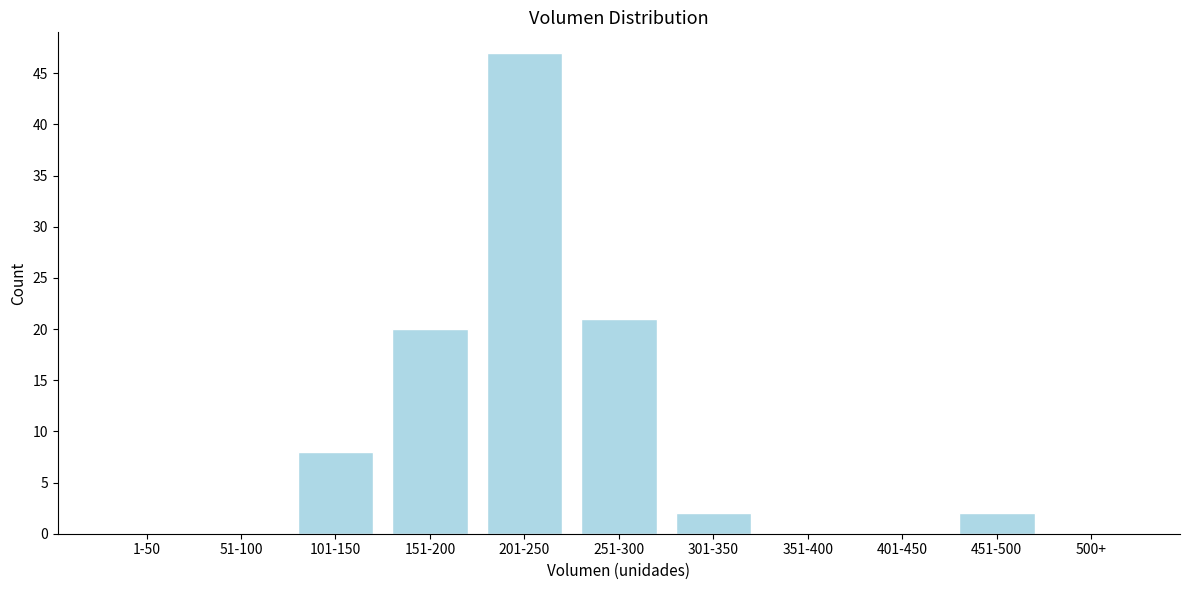

Reading left to right, extract all data points from this chart.

1-50=0	51-100=0	101-150=8	151-200=20	201-250=47	251-300=21	301-350=2	351-400=0	401-450=0	451-500=2	500+=0